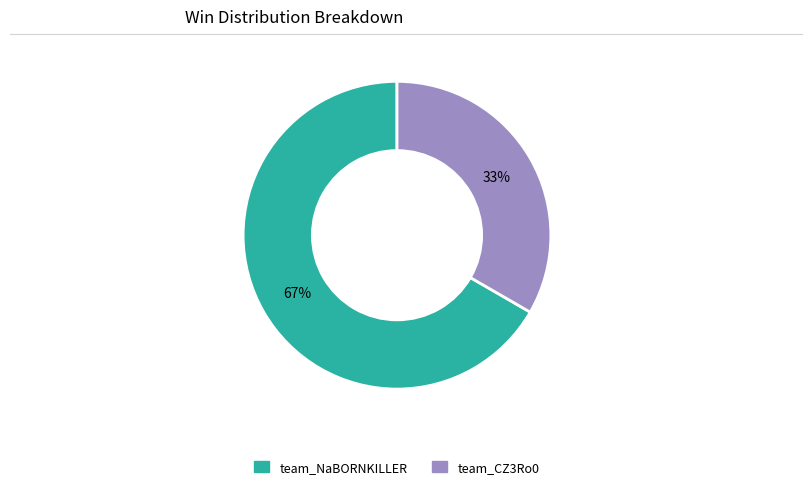

What percentage is the team_NaBORNKILLER slice, to the nearest percent?

67%